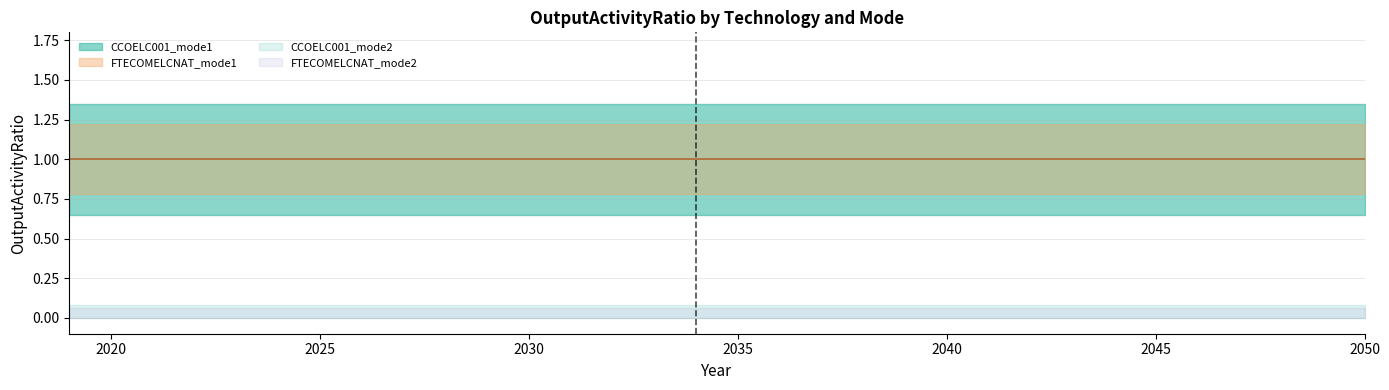

What is the sum of the CCOELC001_mode1 values at 2038 and 2021?

2